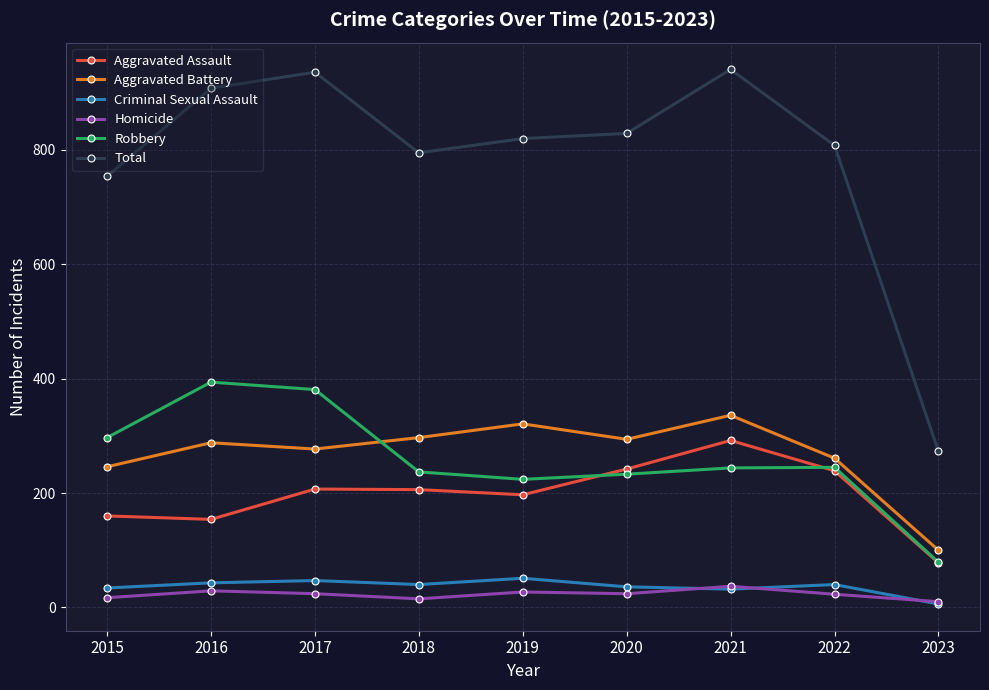

Is it true that Criminal Sexual Assault equals 47 at 2017?

True